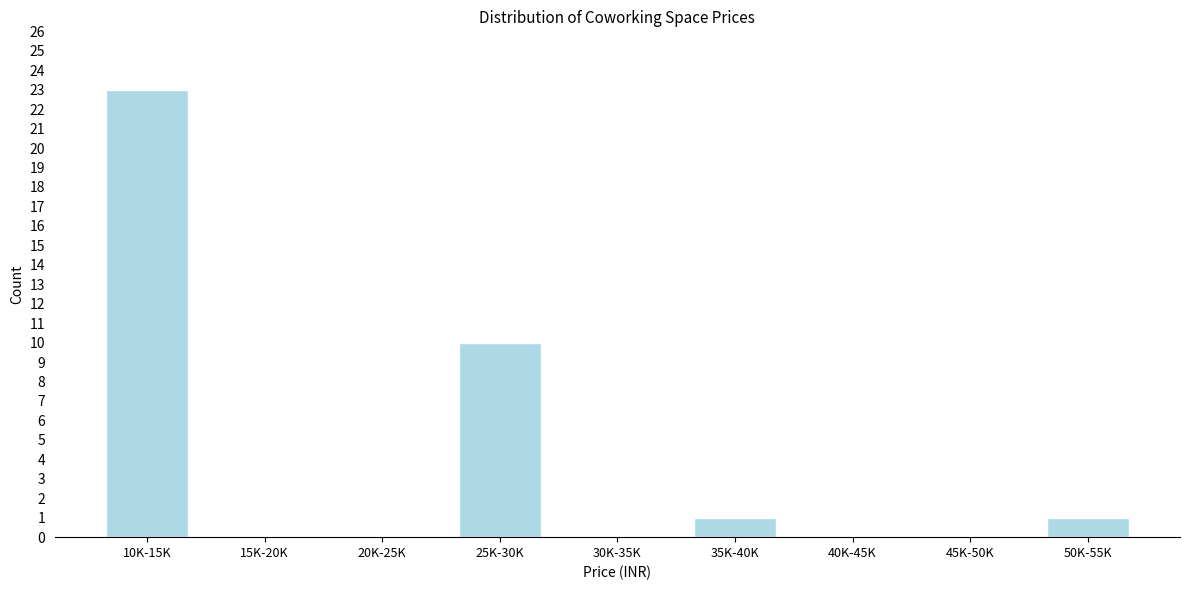

Reading left to right, transcribe all the data shown in this chart.

10K-15K=23	15K-20K=0	20K-25K=0	25K-30K=10	30K-35K=0	35K-40K=1	40K-45K=0	45K-50K=0	50K-55K=1